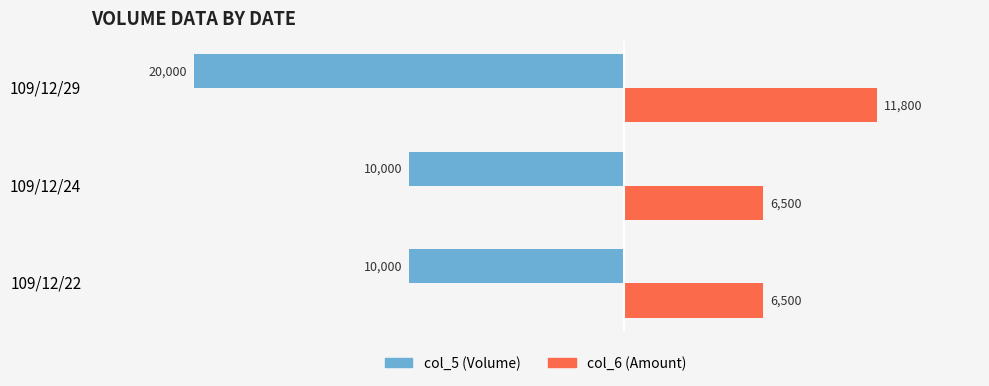

What is the total value across all series at 109/12/29?

-8200